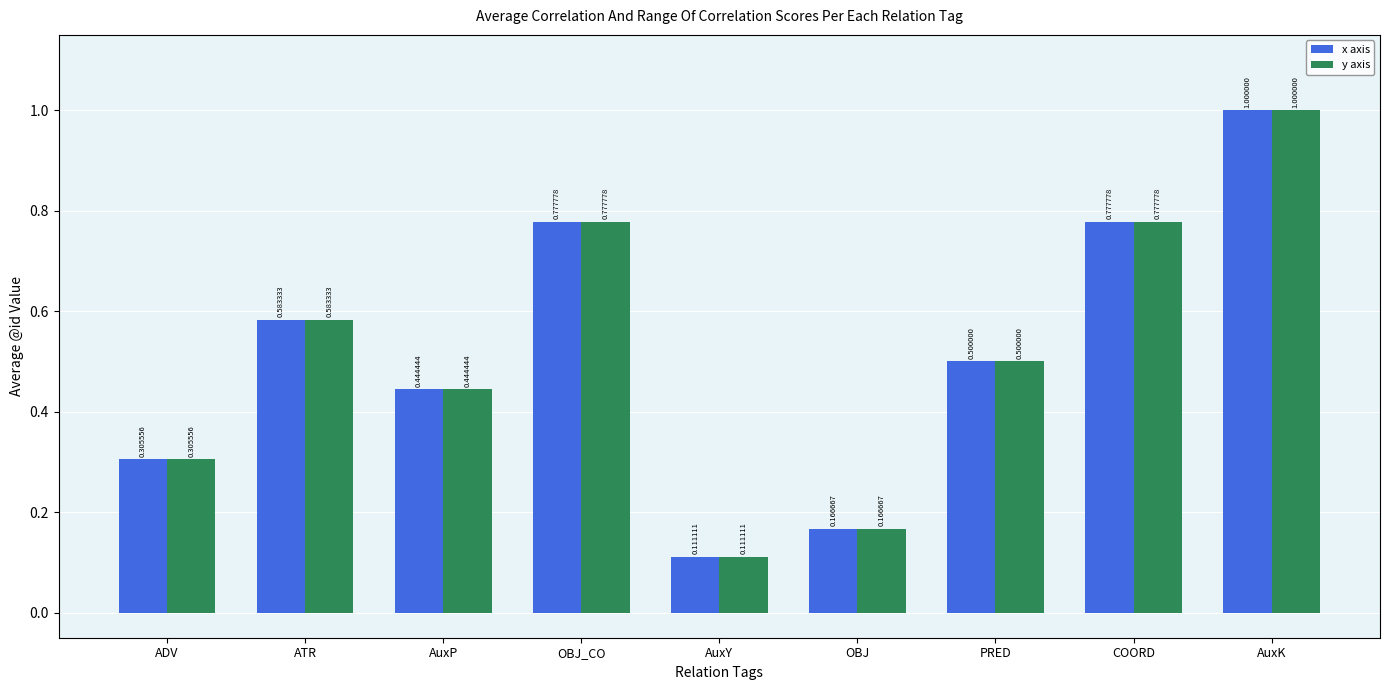

What are all the series names shown in the legend?

x axis, y axis